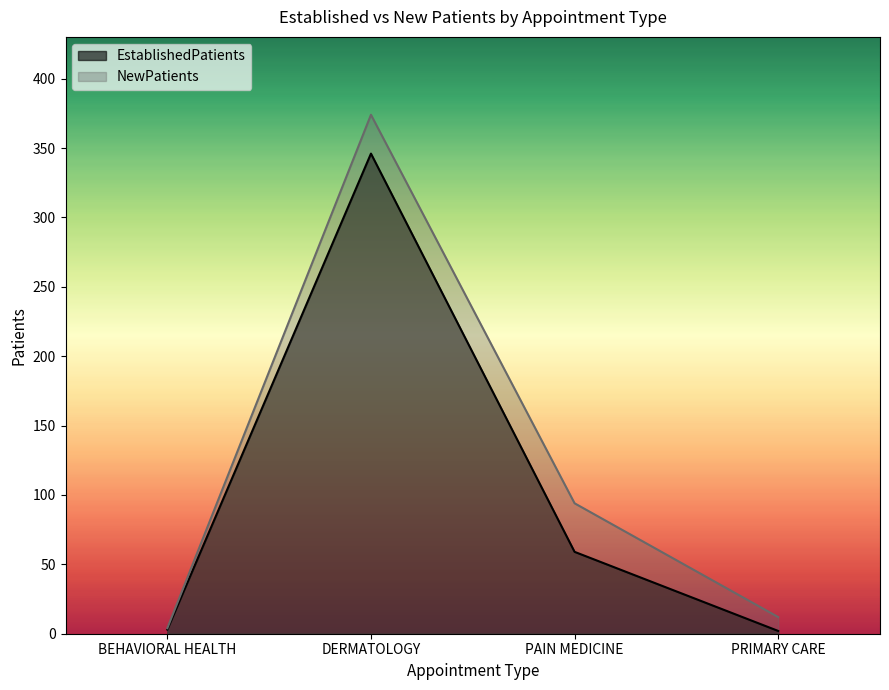

Rank the series at PRIMARY CARE from highest to lowest value.

NewPatients, EstablishedPatients